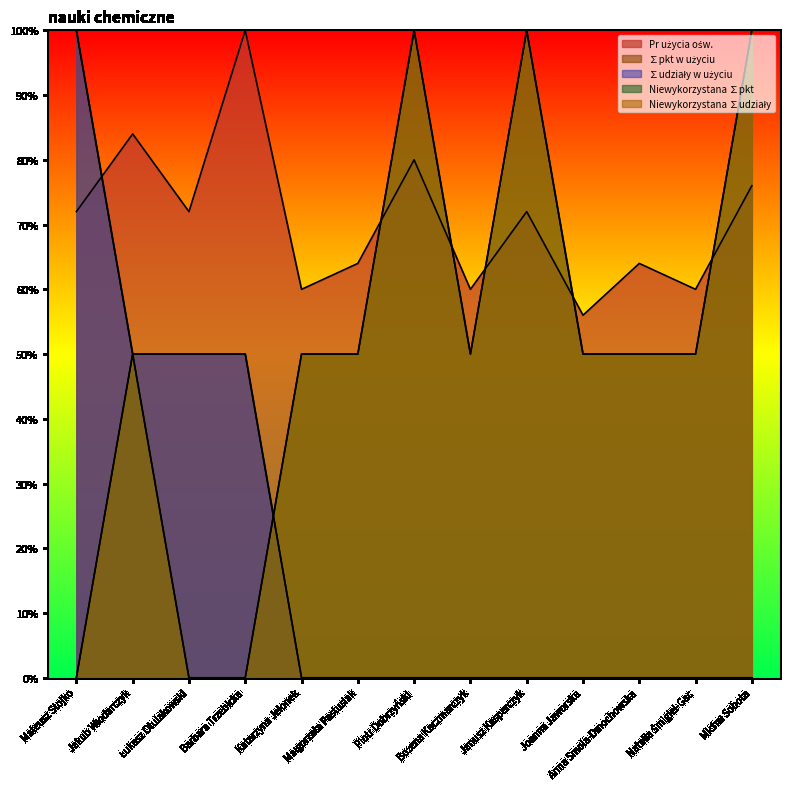

Where is the first local minimum for Pr użycia ośw.?

Łukasz Otulakowski